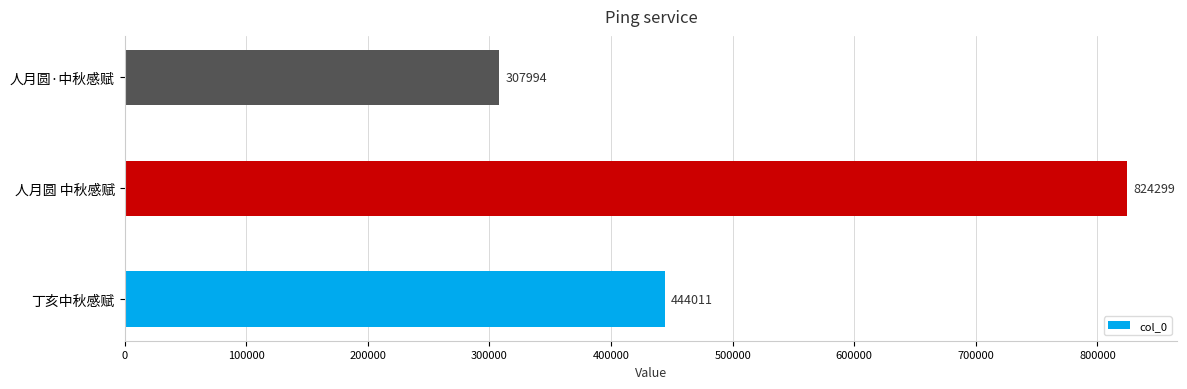

At which label is the value closest to 566146?

丁亥中秋感赋